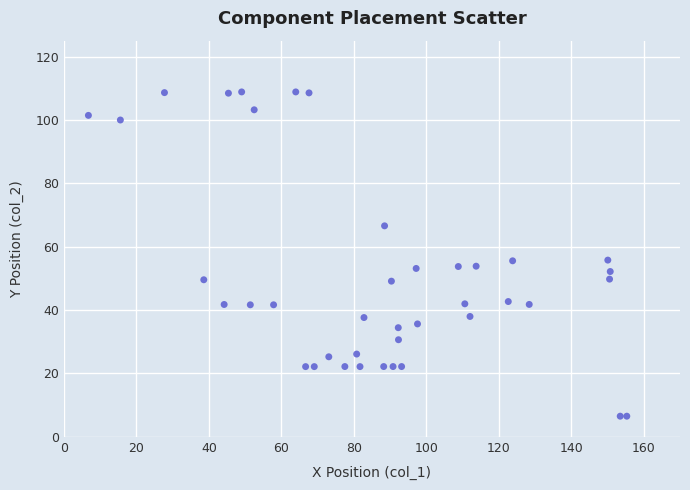

What is the range of Y values (max minus min)?

102.3